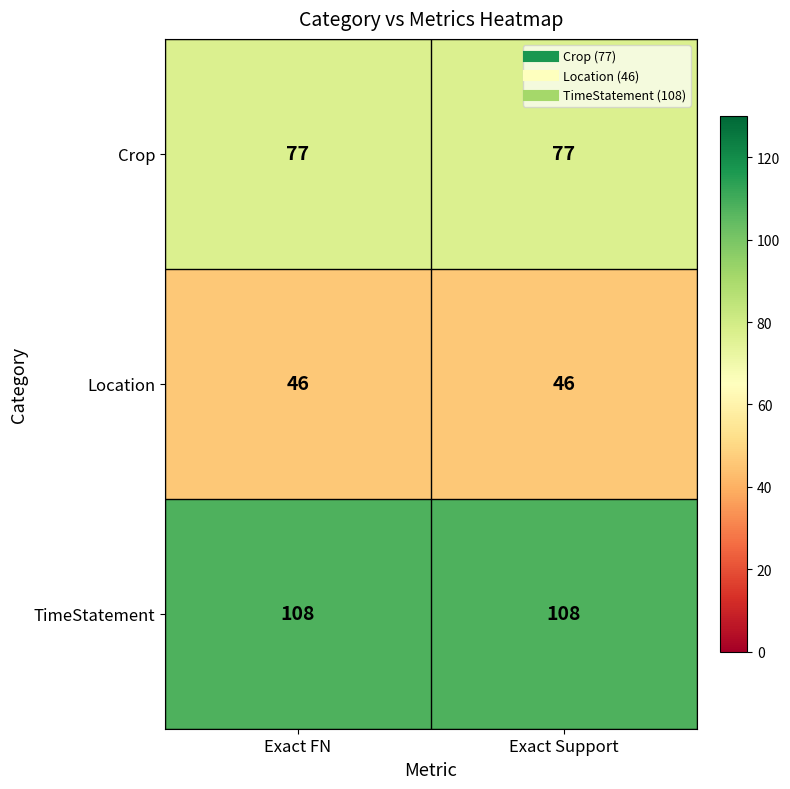

What is the highest value of the Crop series?

77